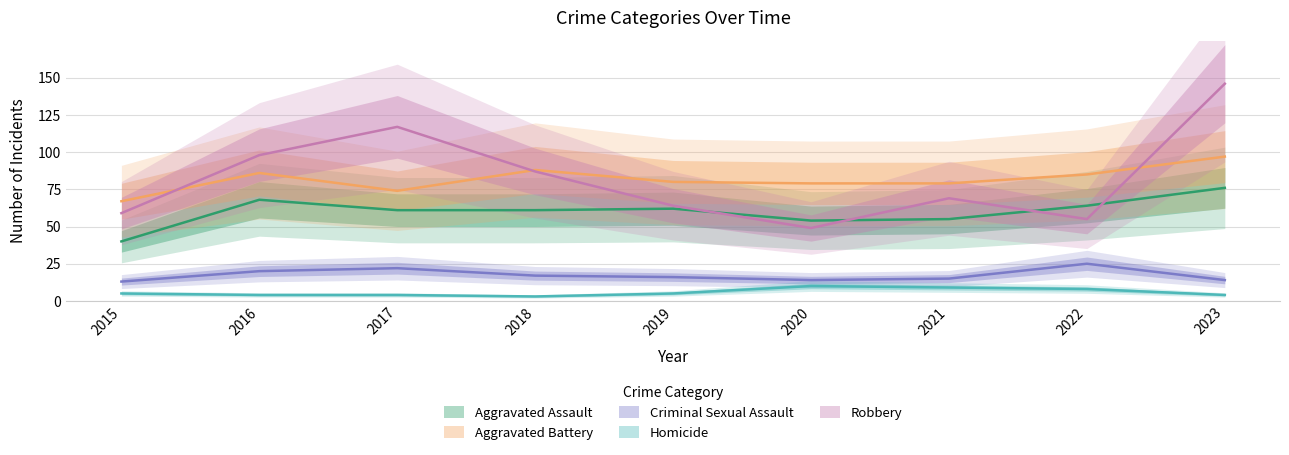

What is the sum of the Robbery values at 2015 and 2021?

128